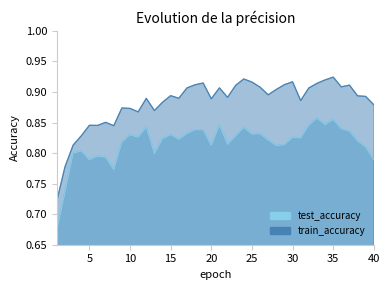

Rank the categories by train_accuracy value from lowest to highest.

1, 2, 3, 4, 8, 6, 5, 7, 11, 13, 10, 9, 40, 14, 31, 20, 12, 16, 22, 39, 38, 15, 27, 28, 32, 17, 21, 26, 36, 23, 37, 18, 29, 33, 19, 25, 30, 34, 24, 35